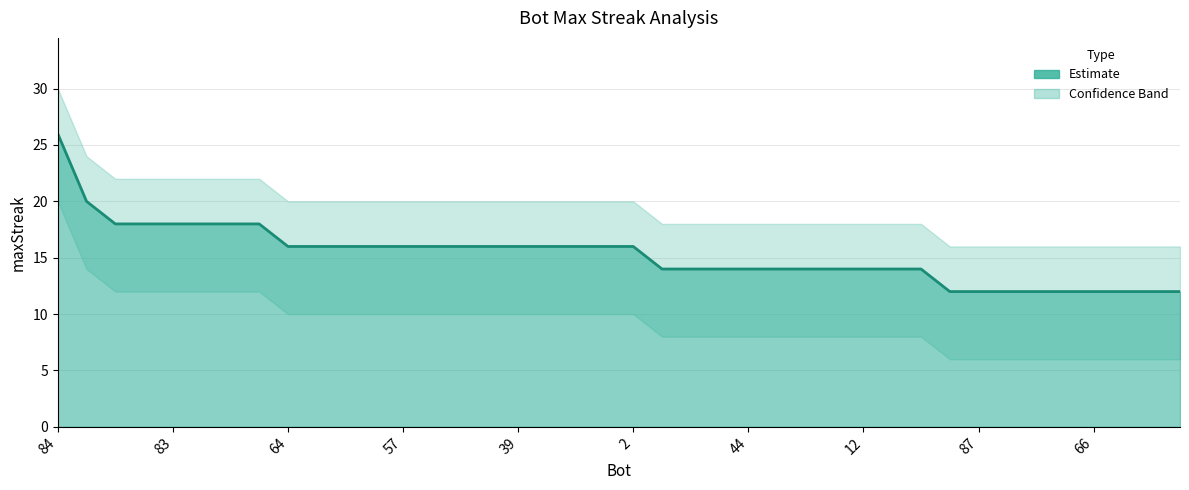

What is the minimum value for upper?

16